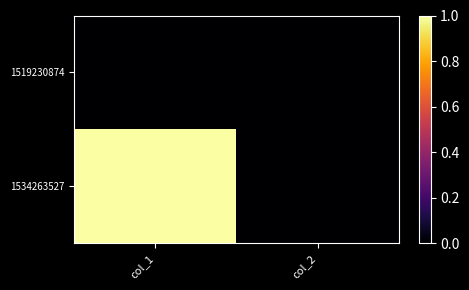

What is the spread (max minus min) of values at col_1?

1